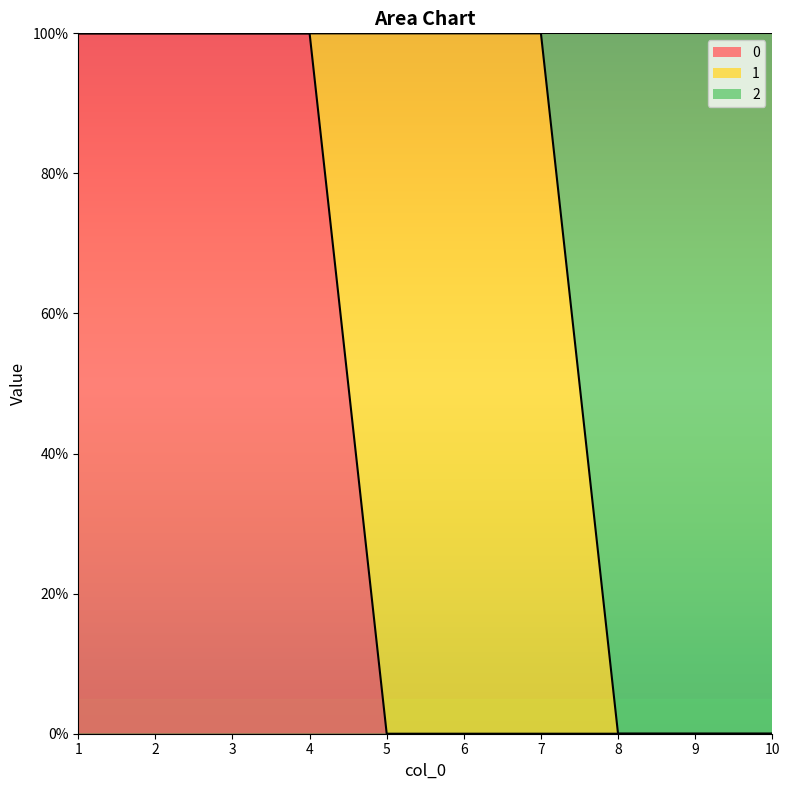

Does the chart have visible grid lines?

No